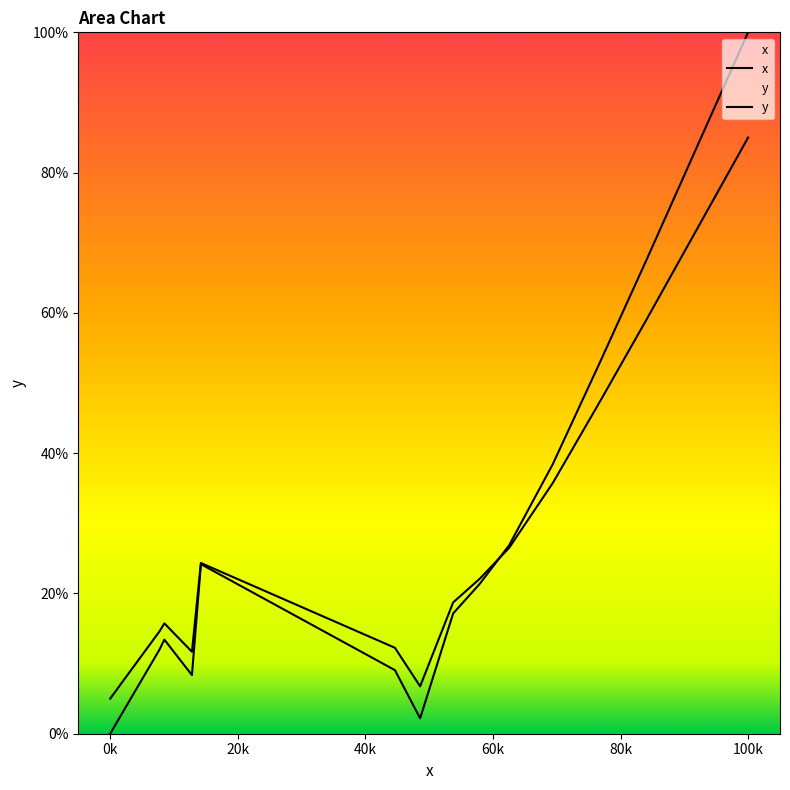

Which series has the largest total across all categories?

x